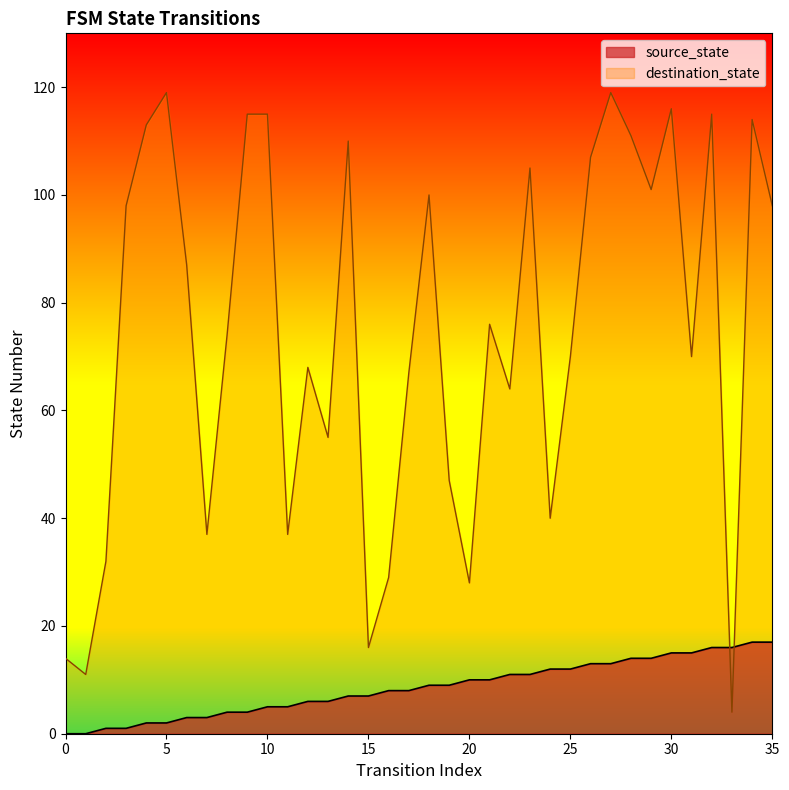

Reading left to right, transcribe all the data shown in this chart.

source_state: 0	0	1	1	2	2	3	3	4	4	5	5	6	6	7	7	8	8	9	9	10	10	11	11	12	12	13	13	14	14	15	15	16	16	17	17
destination_state: 14	11	32	98	113	119	87	37	74	115	115	37	68	55	110	16	29	67	100	47	28	76	64	105	40	70	107	119	111	101	116	70	115	4	114	98